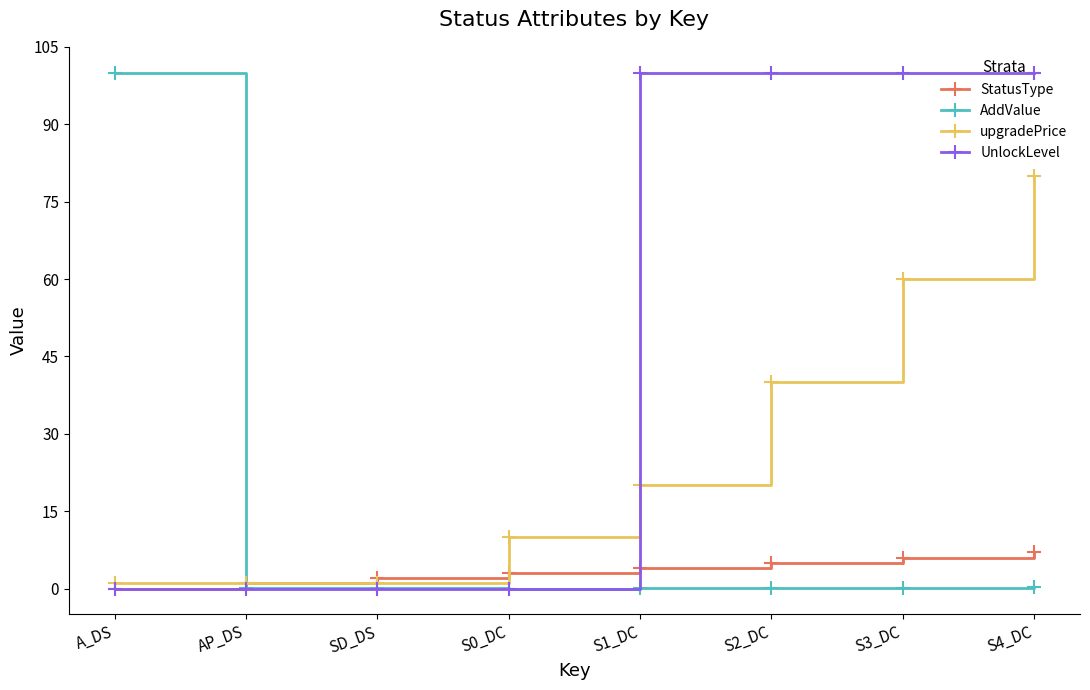

The value of UnlockLevel at AP_DS is 0.0. True or false?

True